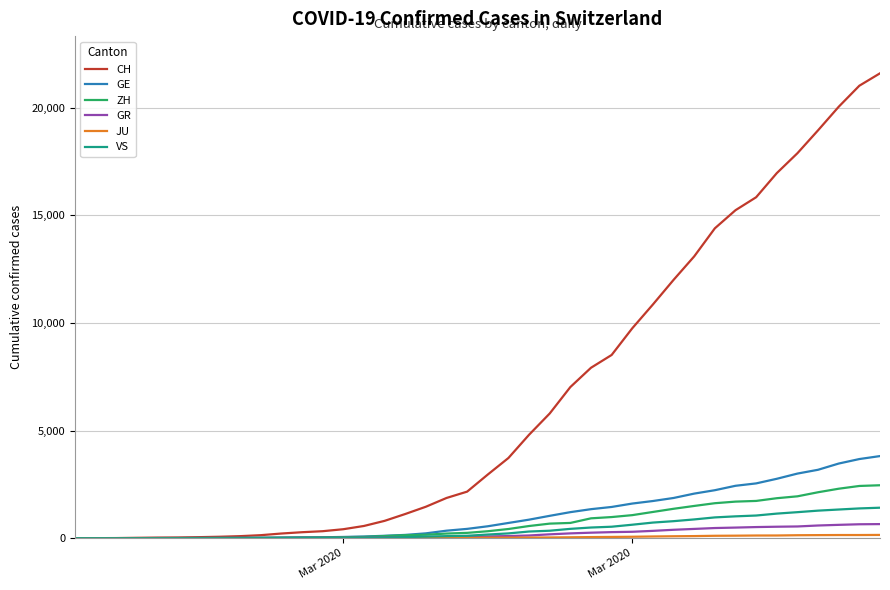

What is the highest value of the VS series?

1418